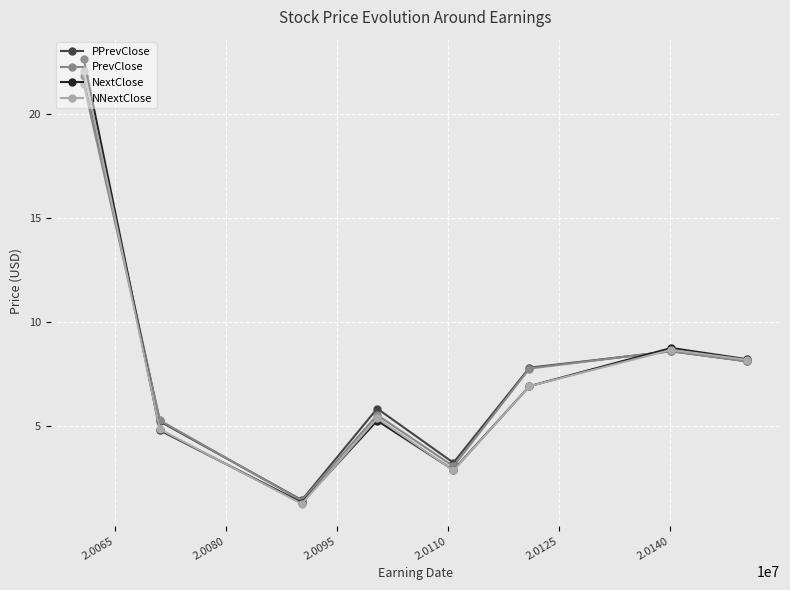

What are all the series names shown in the legend?

PPrevClose, PrevClose, NextClose, NNextClose